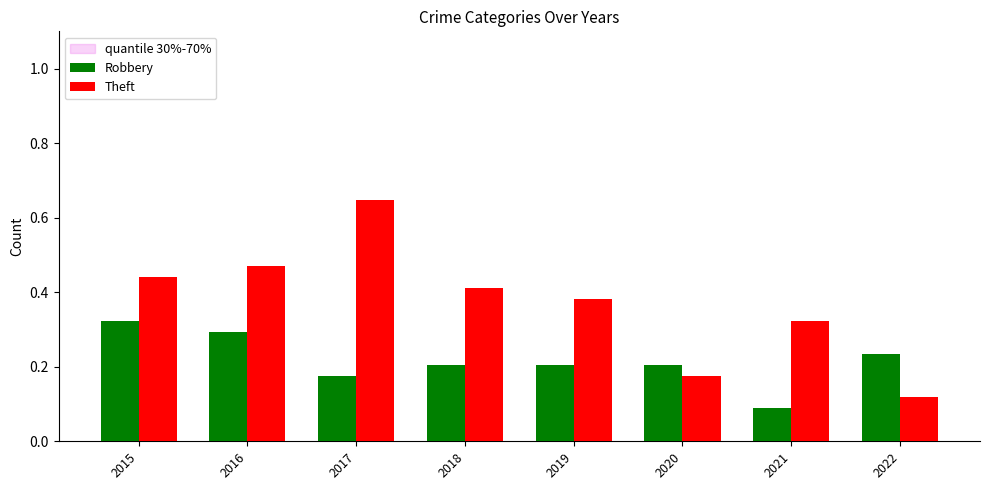

What is the difference between the second highest and second lowest values in the Robbery series?

0.1